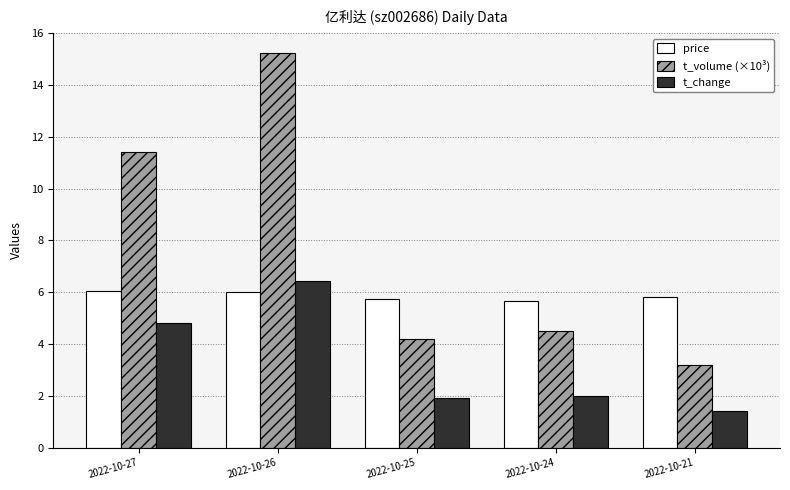

Reading left to right, extract all data points from this chart.

price: 2022-10-27=6.0	2022-10-26=6.0	2022-10-25=5.7	2022-10-24=5.7	2022-10-21=5.8
t_volume (×10³): 2022-10-27=11.4	2022-10-26=15.2	2022-10-25=4.2	2022-10-24=4.5	2022-10-21=3.2
t_change: 2022-10-27=4.8	2022-10-26=6.4	2022-10-25=1.9	2022-10-24=2.0	2022-10-21=1.4